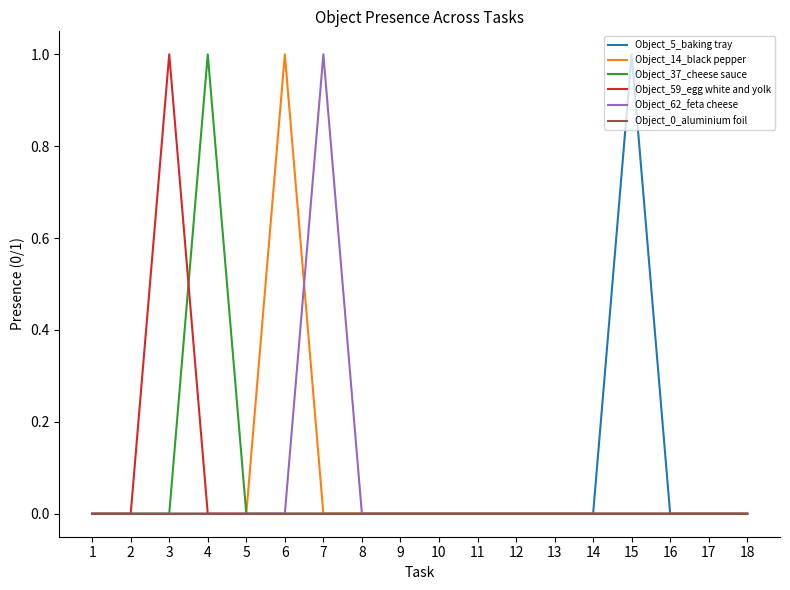

The Object_59_egg white and yolk series shows 0 at 2. True or false?

True